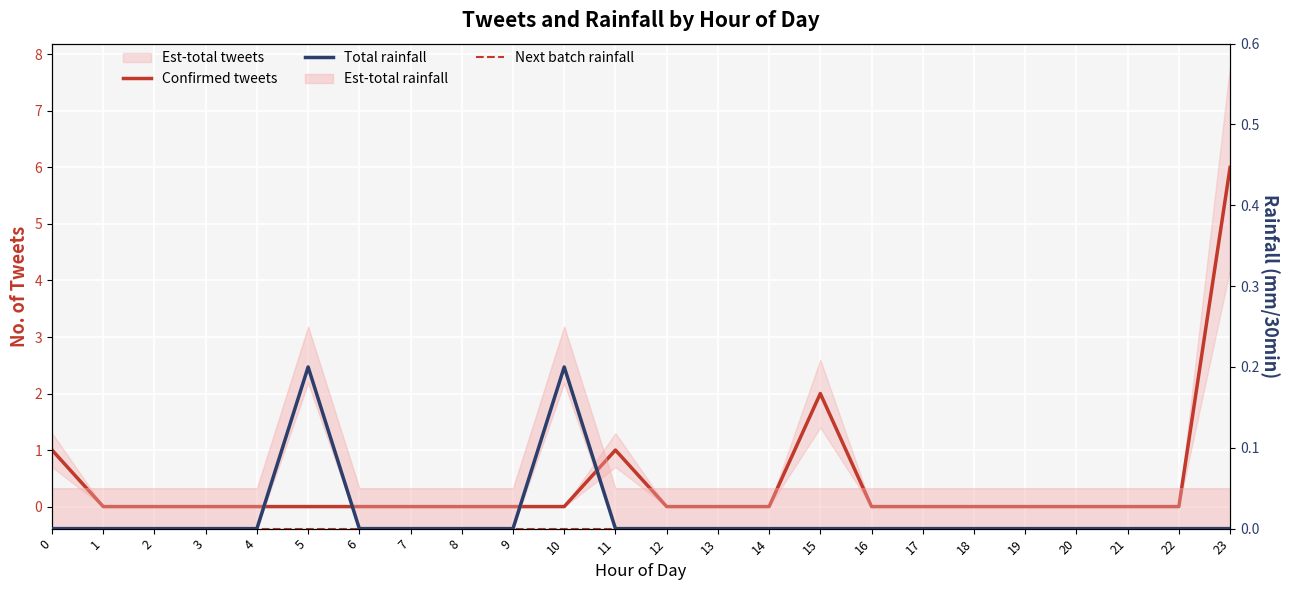

How many data points does each series have?

24